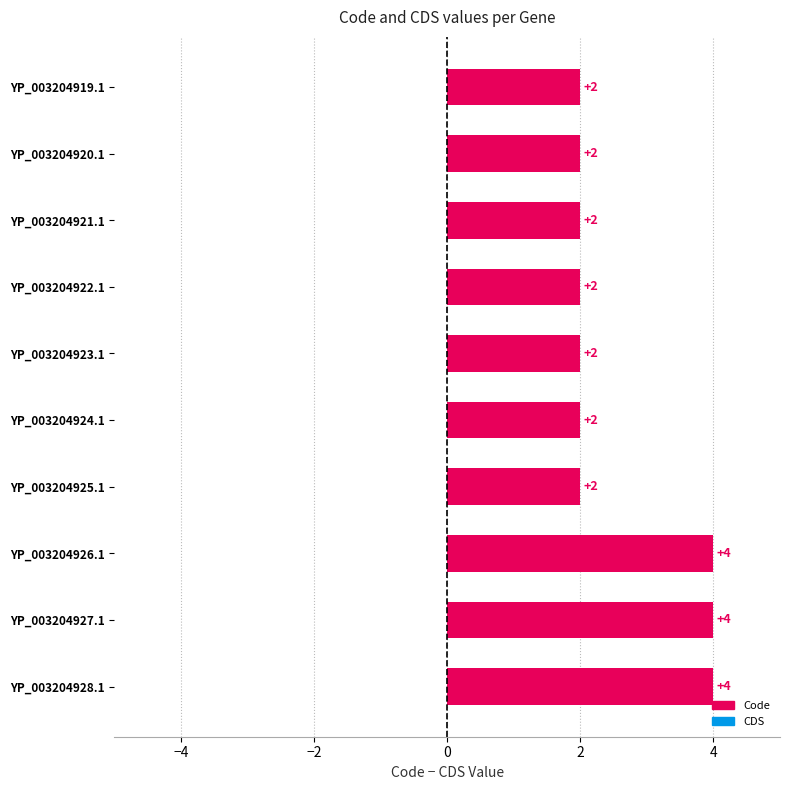

The chart shows a value of 1 at YP_003204921.1. True or false?

False